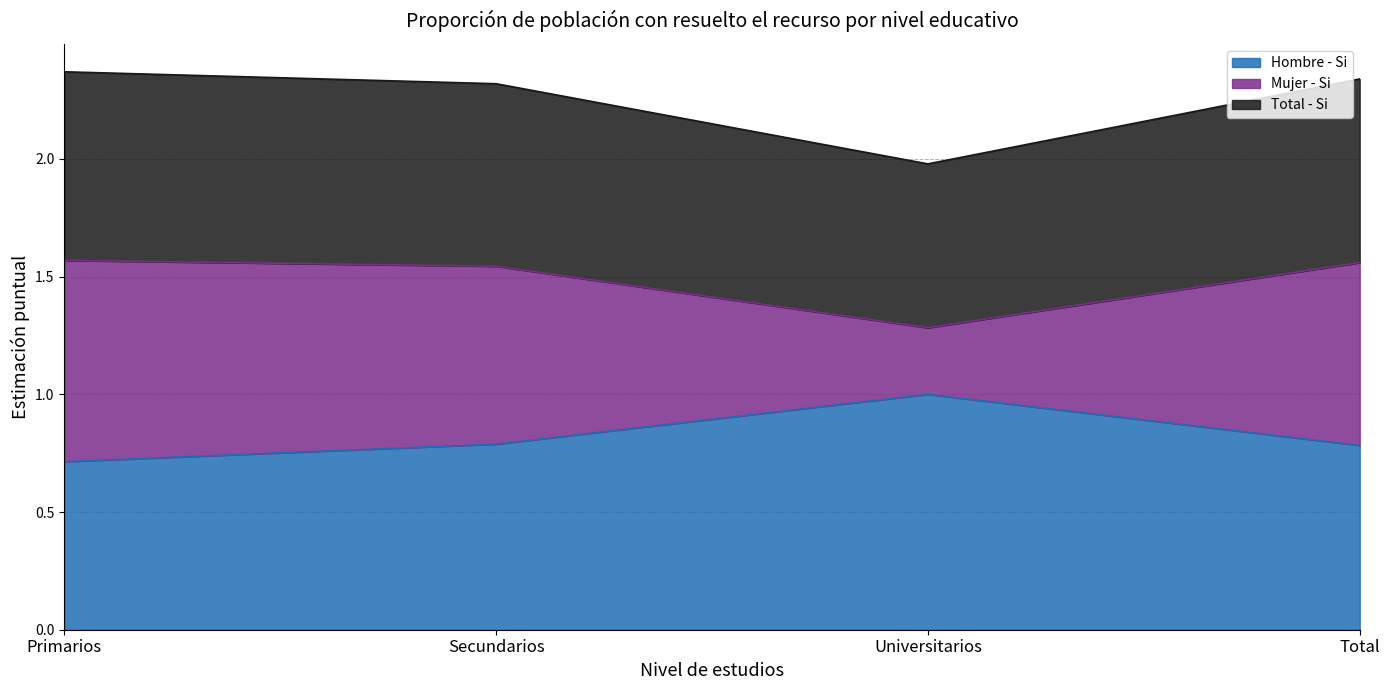

What is the difference between the highest and lowest values at Total?

1.6